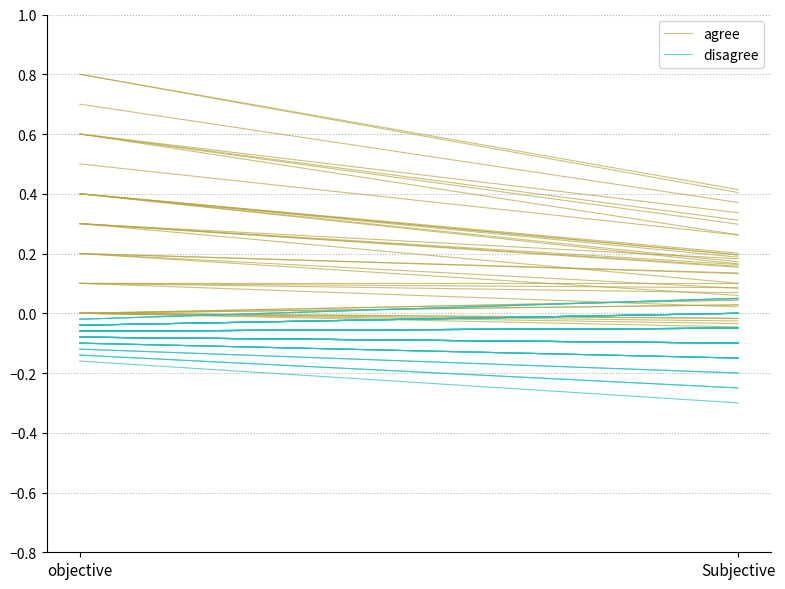

What is the label of the 1st point from the left?

objective